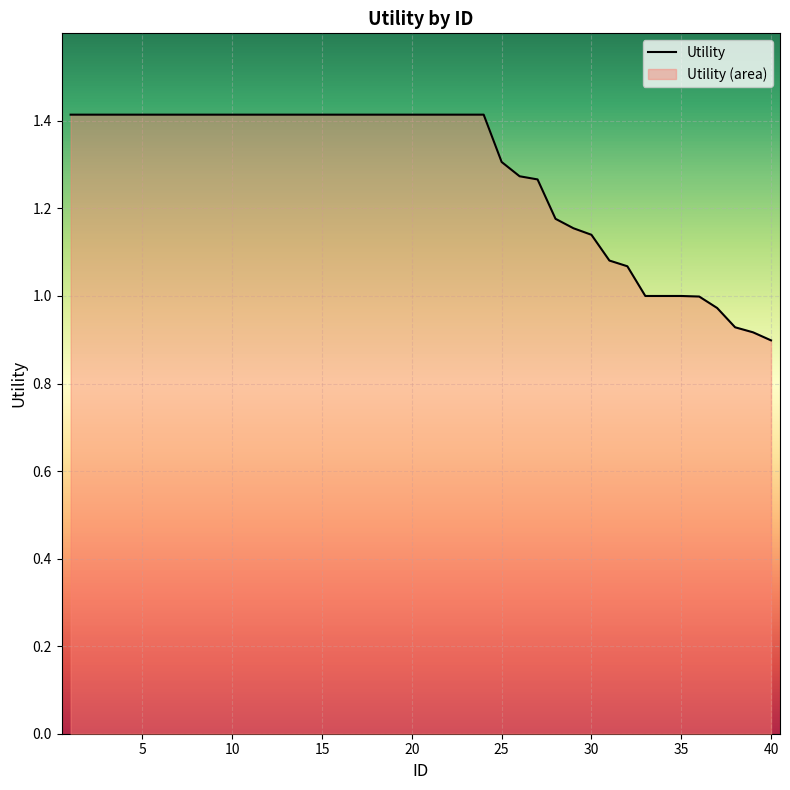

How many lines are shown in the chart?

1